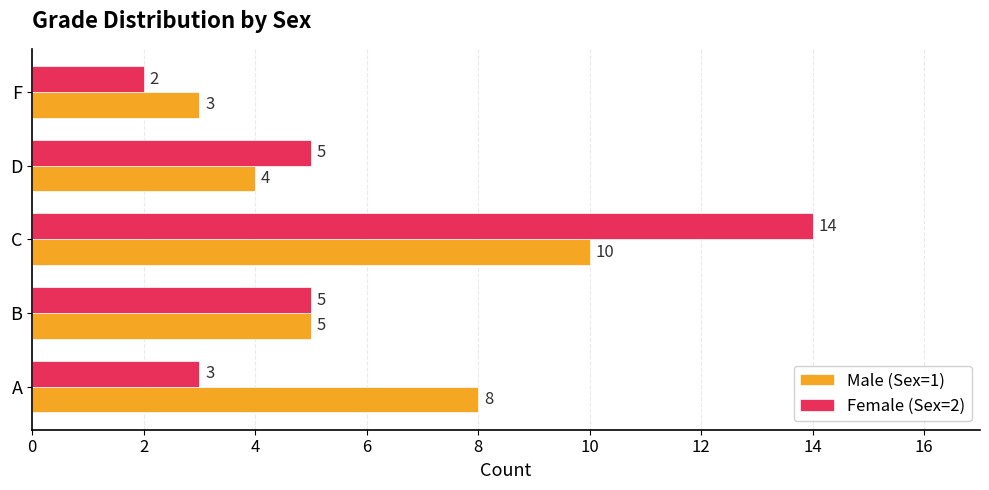

What is the highest value of the Female (Sex=2) series?

14